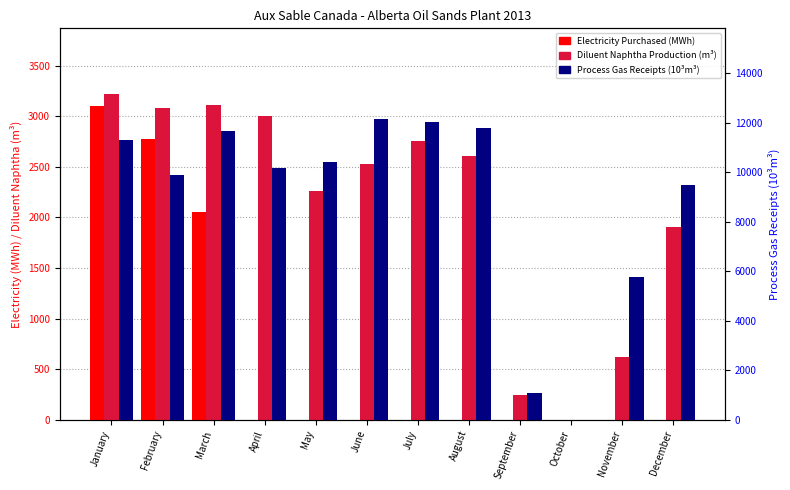

What is the sum of all Electricity Purchased (MWh) values?

7922.8